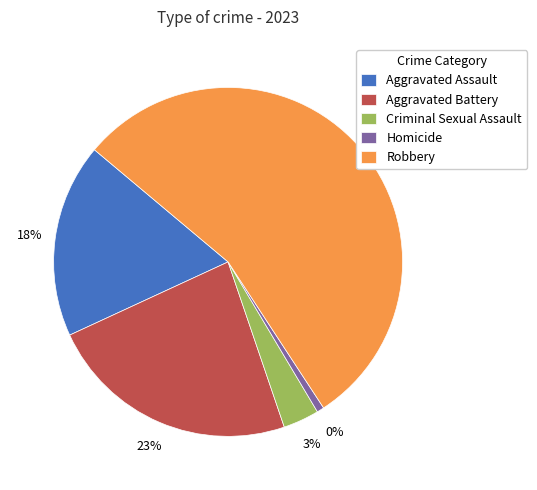

To the nearest percent, what is the combined percentage of Aggravated Assault and Homicide?

19%